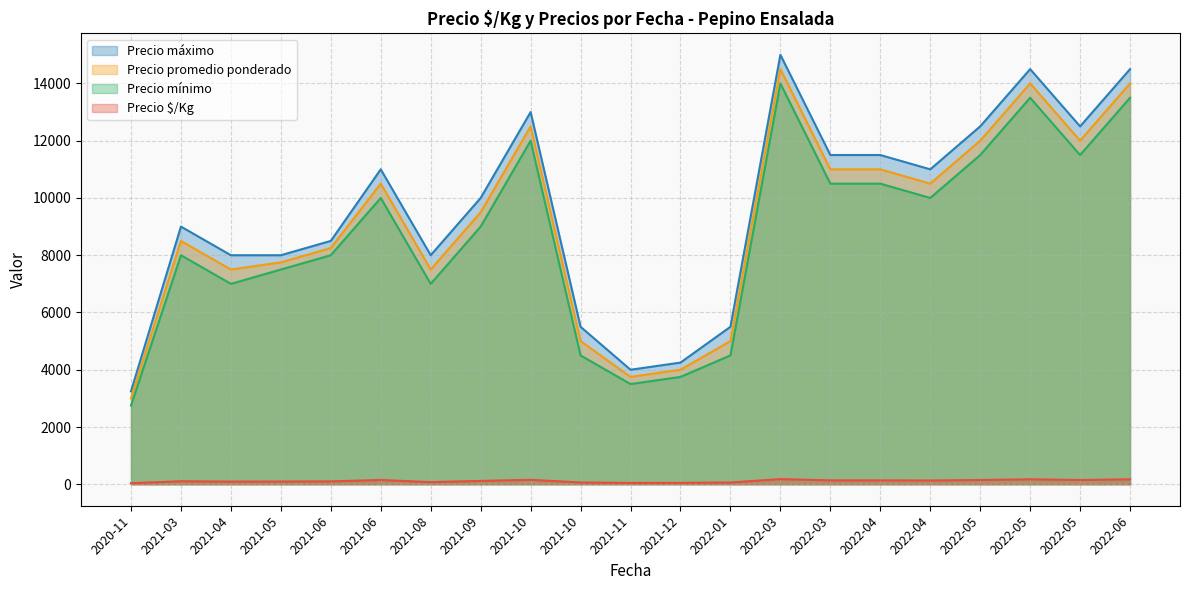

The value of Precio $/Kg at 33 is 173. True or false?

False